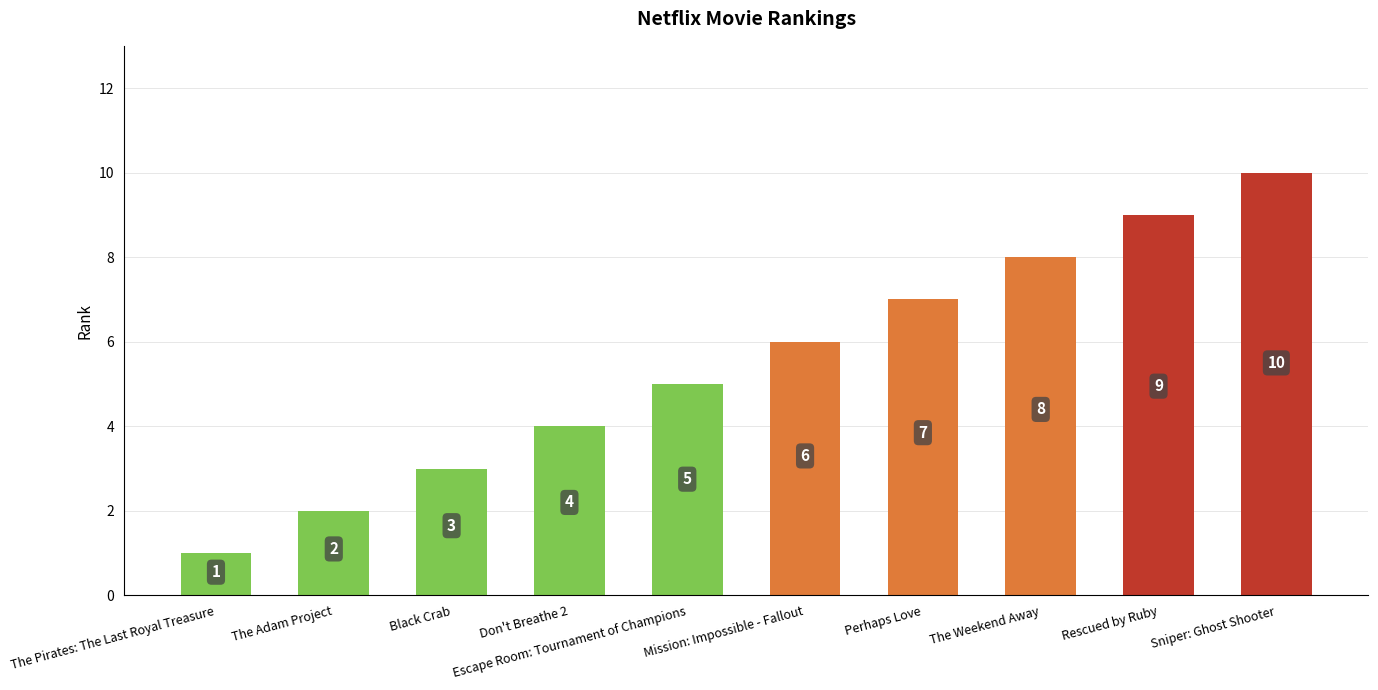

What is the average value?

6